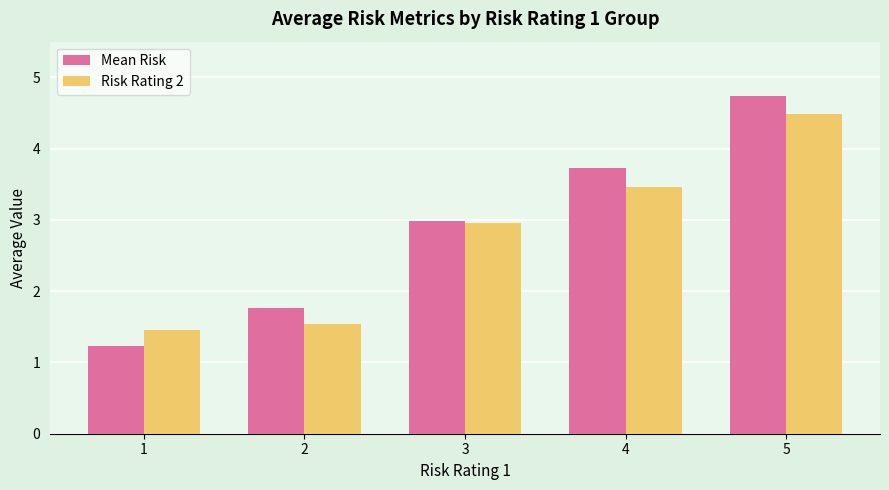

How many groups of bars are there?

5